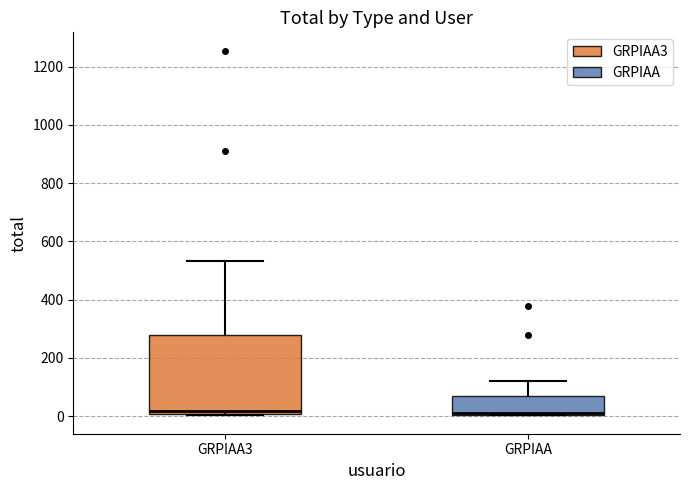

Reading left to right, transcribe this box plot: for each box, give where its median line is, the range the box spans, and where its two whiskers end, as read against the y-axis. The values are not printed on the chart, so give them approximately, as read against the axis.

GRPIAA3: median 20, box 0 to 280, whiskers 0 to 540
GRPIAA: median 20 (drawn on the box's lower edge), box 0 to 60, whiskers 0 to 120